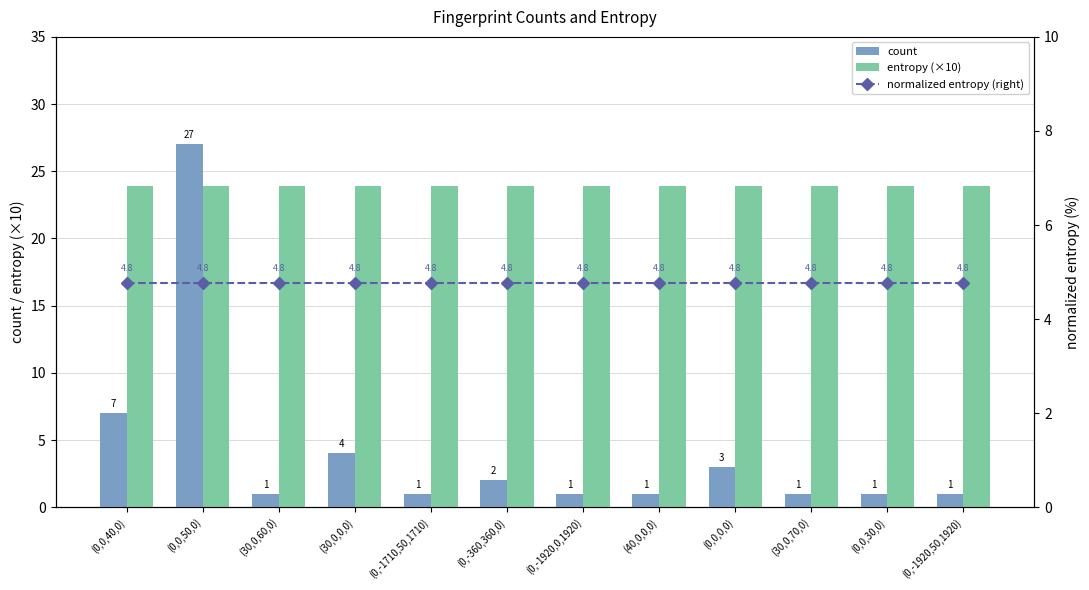

Reading left to right, list all the values displayed in this chart.

count: 7.0	27.0	1.0	4.0	1.0	2.0	1.0	1.0	3.0	1.0	1.0	1.0
entropy (×10): 23.9	23.9	23.9	23.9	23.9	23.9	23.9	23.9	23.9	23.9	23.9	23.9
normalized entropy (right): 4.8	4.8	4.8	4.8	4.8	4.8	4.8	4.8	4.8	4.8	4.8	4.8